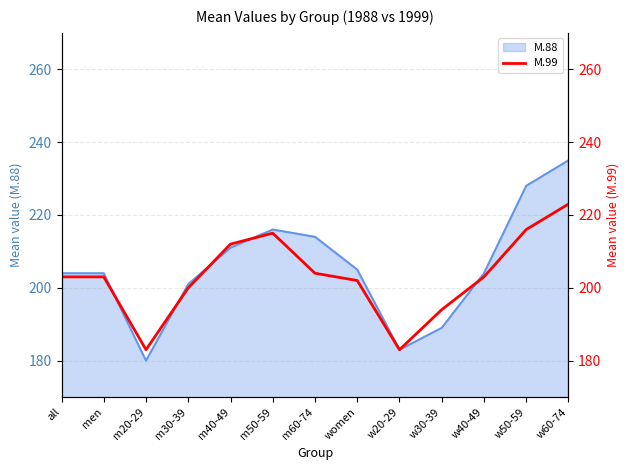

How many values exceed 203?

5